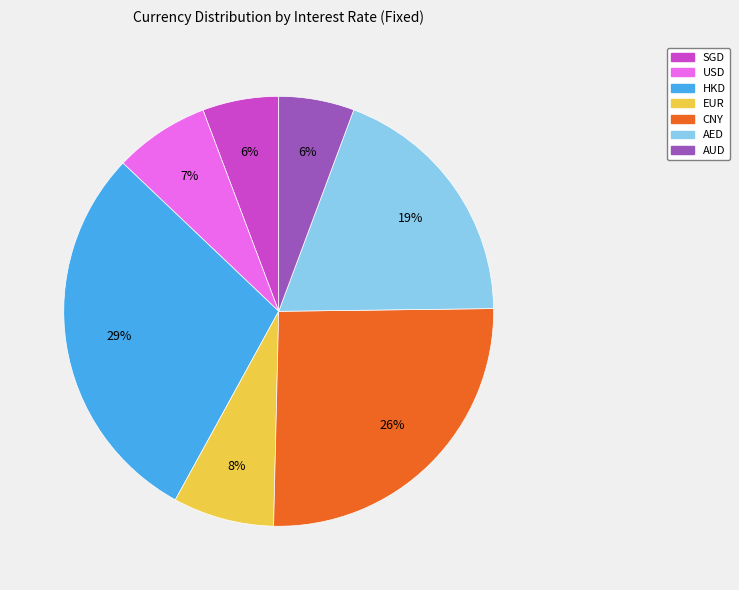

Which category has the biggest portion of the pie?

HKD